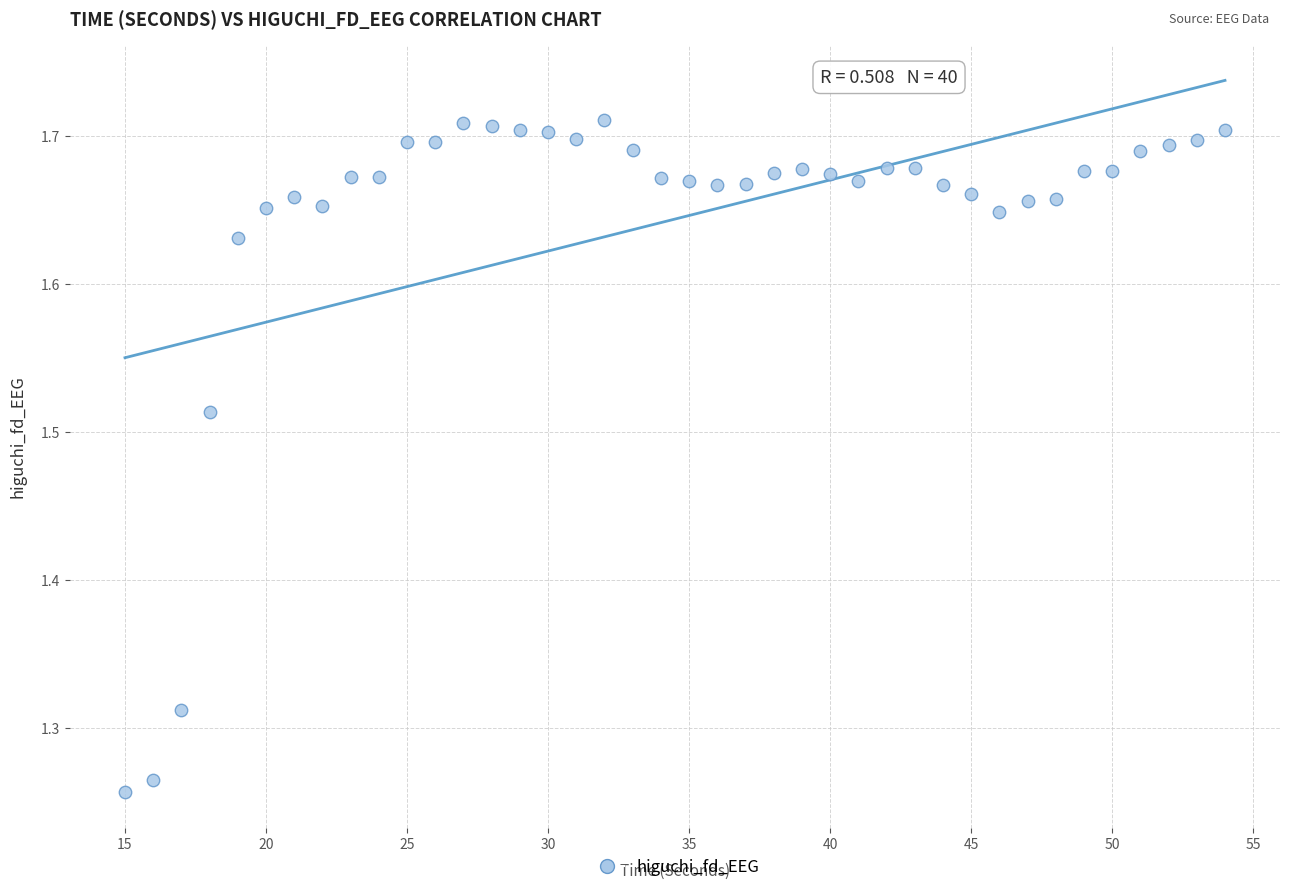

What is the range of X values (max minus min)?

39.0